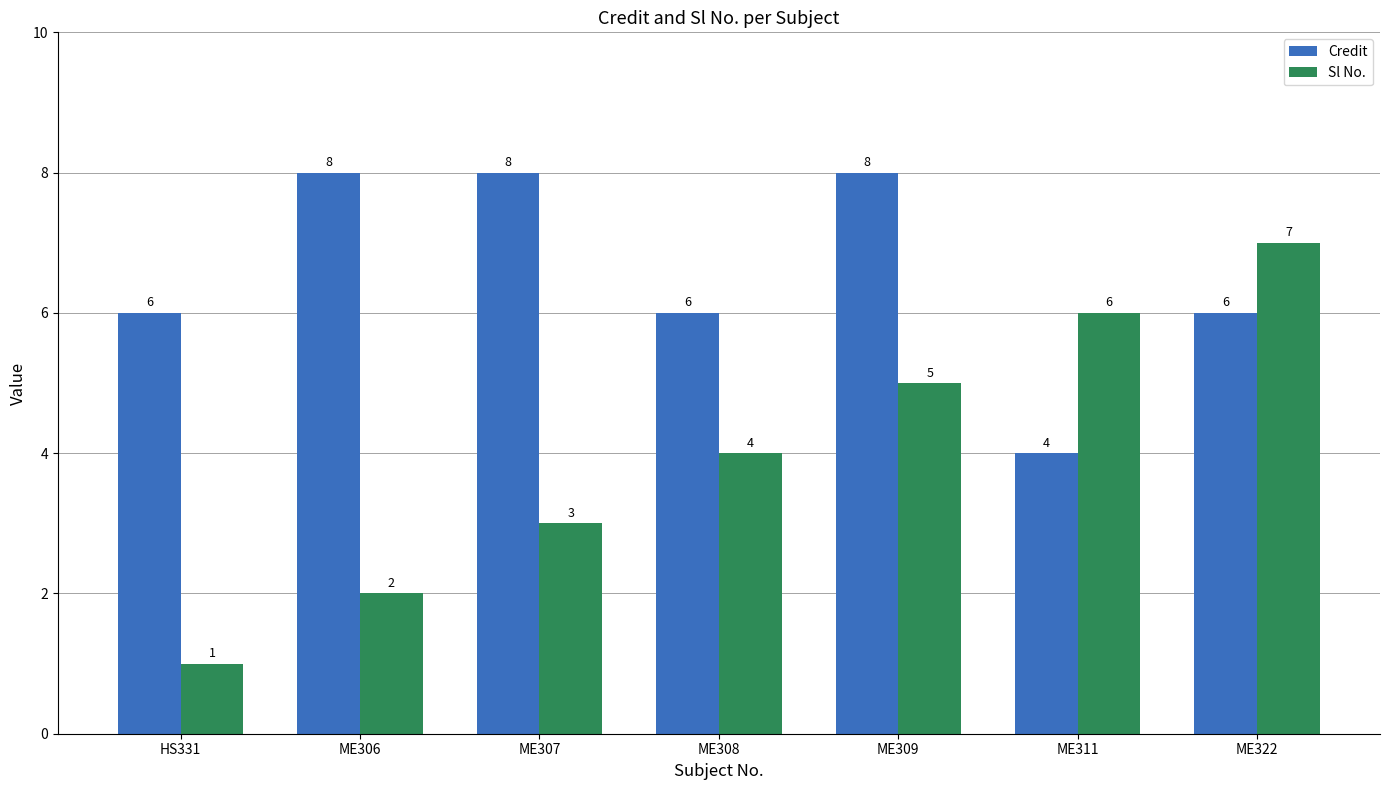

Are the bars grouped side by side (vs. stacked)?

Yes